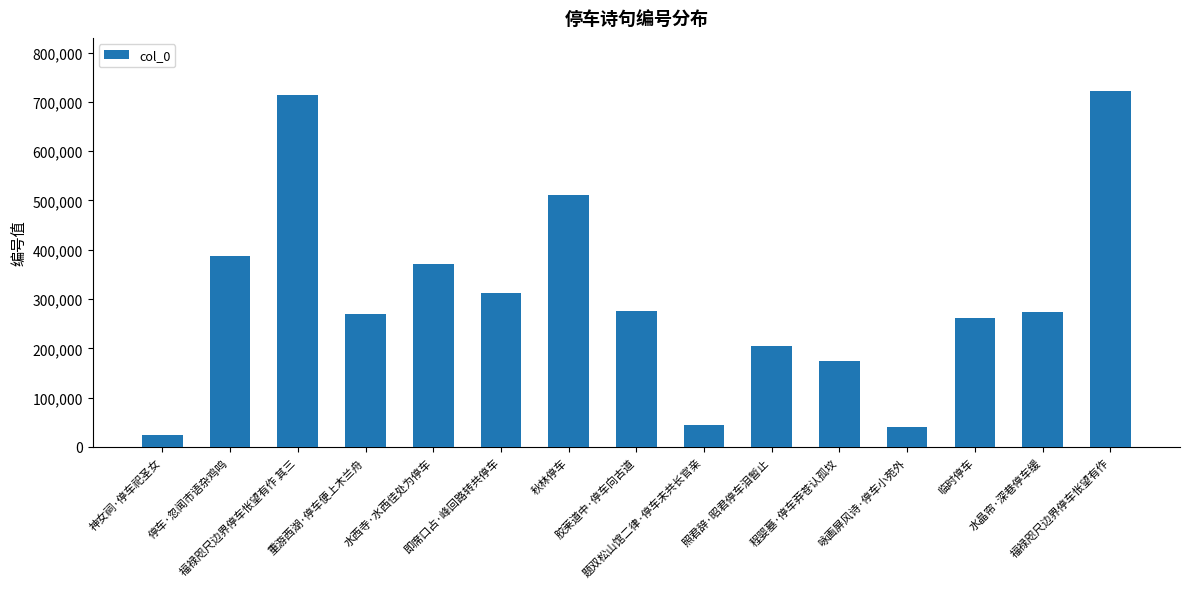

What is the sum of all values?

4584883